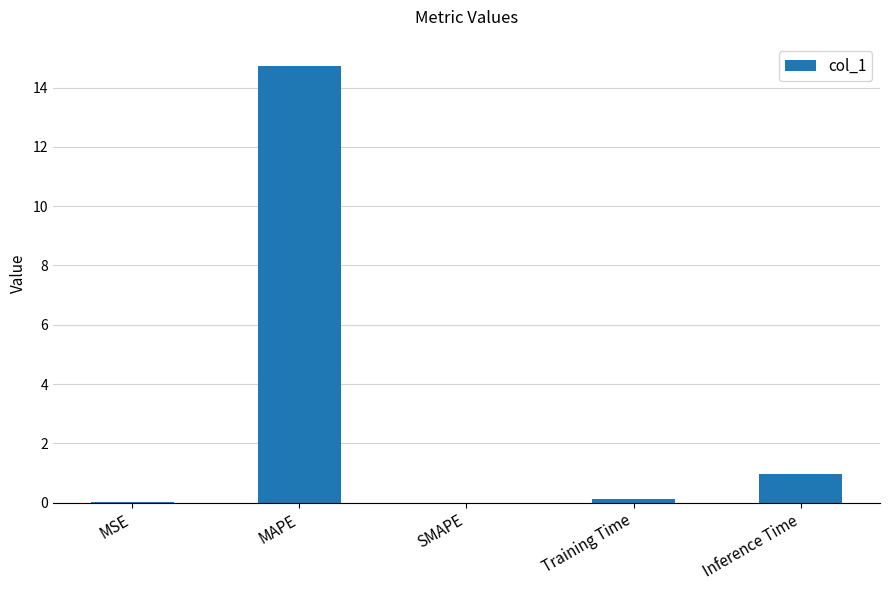

The chart shows a value of 1.0 at Inference Time. True or false?

True